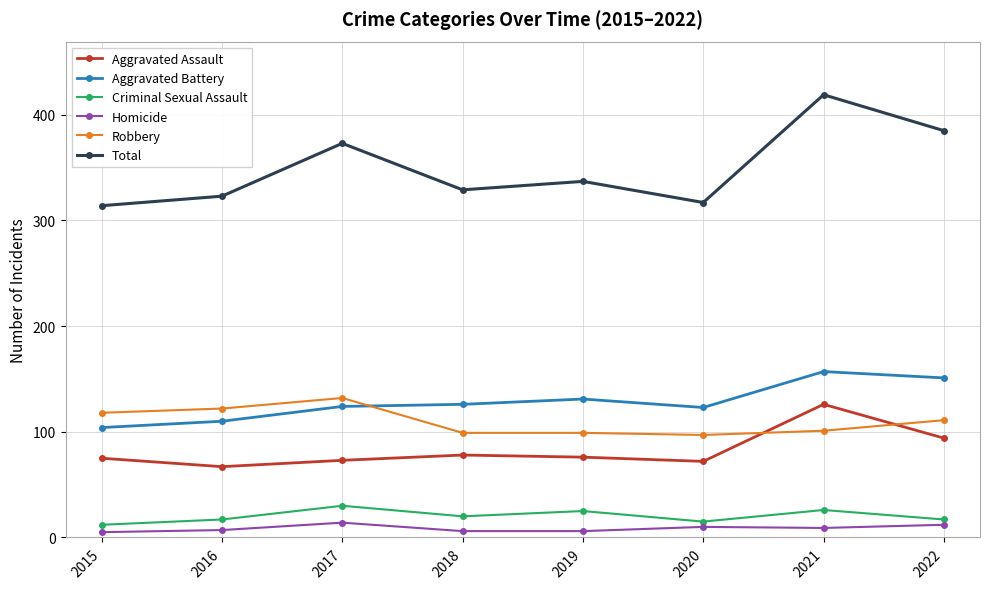

How many times do Robbery and Aggravated Assault cross each other?

2